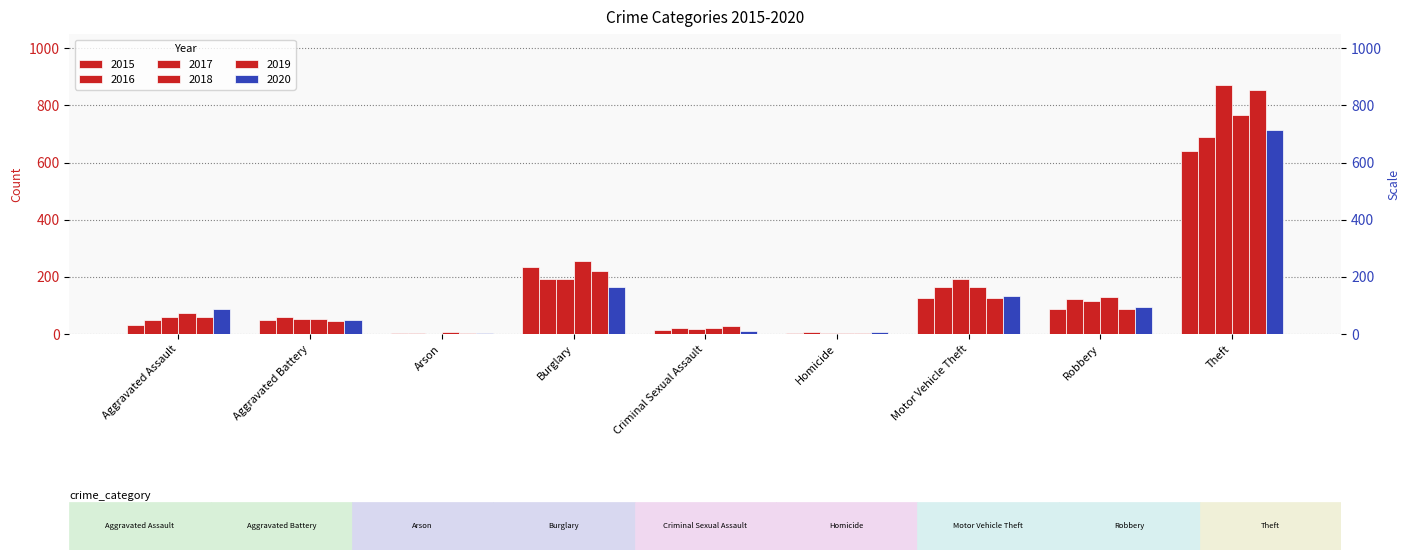

Reading right to left, extract all data points from this chart.

2015: 641	87	125	4	13	236	3	50	31
2016: 689	123	163	8	20	194	3	60	50
2017: 873	115	191	2	19	192	1	54	59
2018: 767	130	164	5	20	257	6	52	72
2019: 855	89	125	3	29	221	5	45	61
2020: 713	94	134	6	12	163	4	48	87